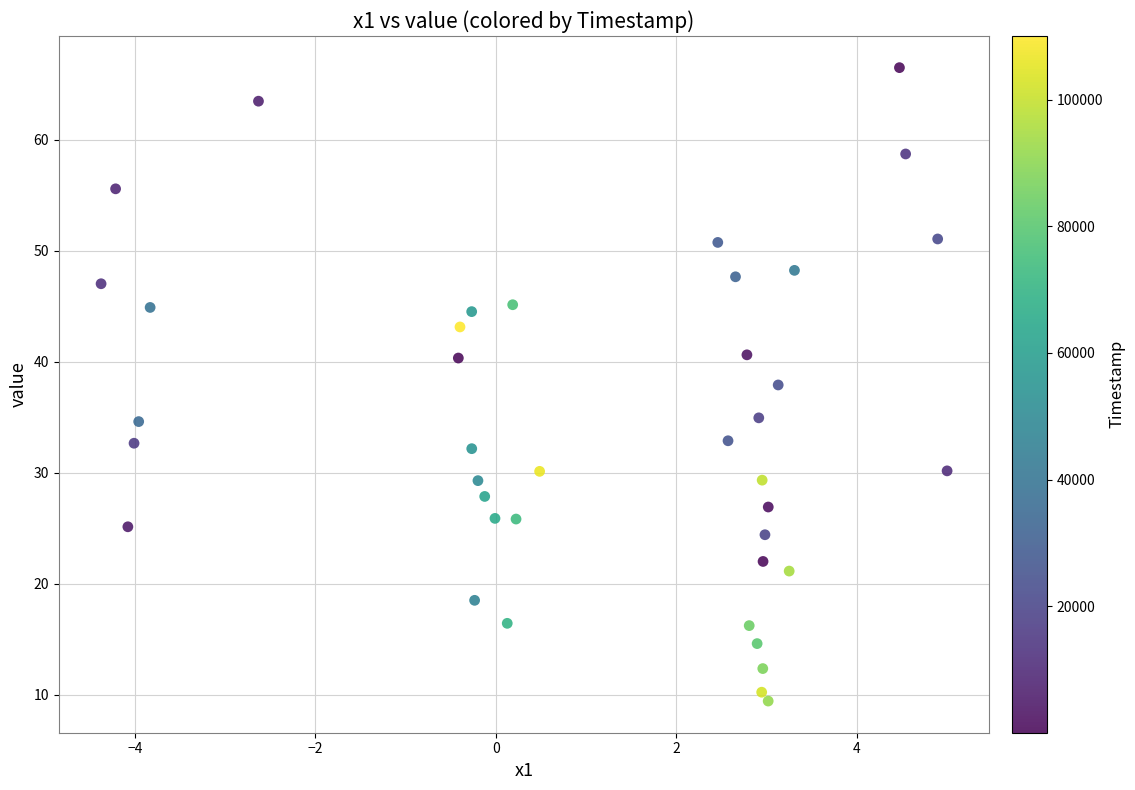

What is the range of Y values (max minus min)?

57.1